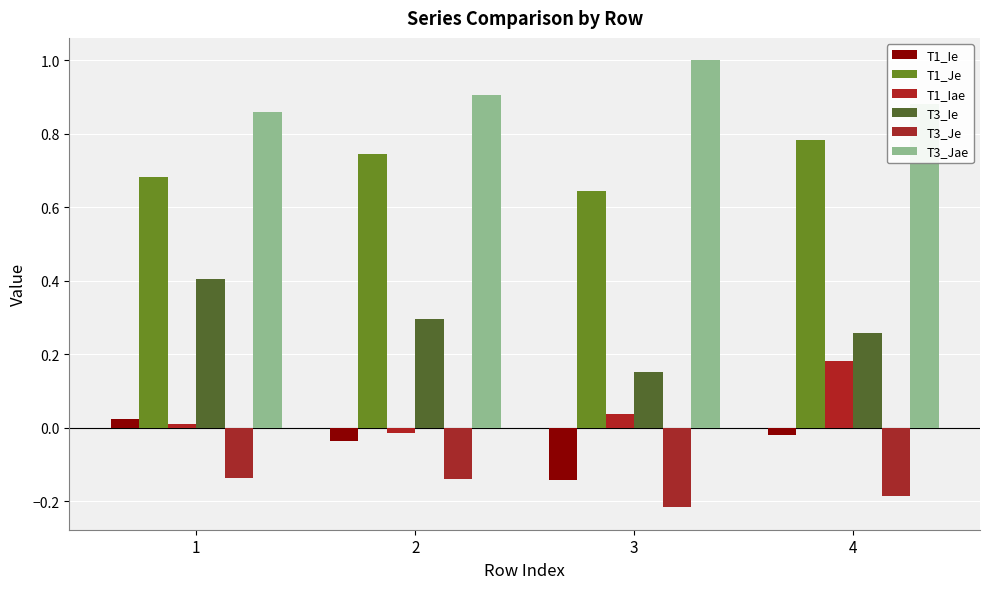

How many groups of bars are there?

4